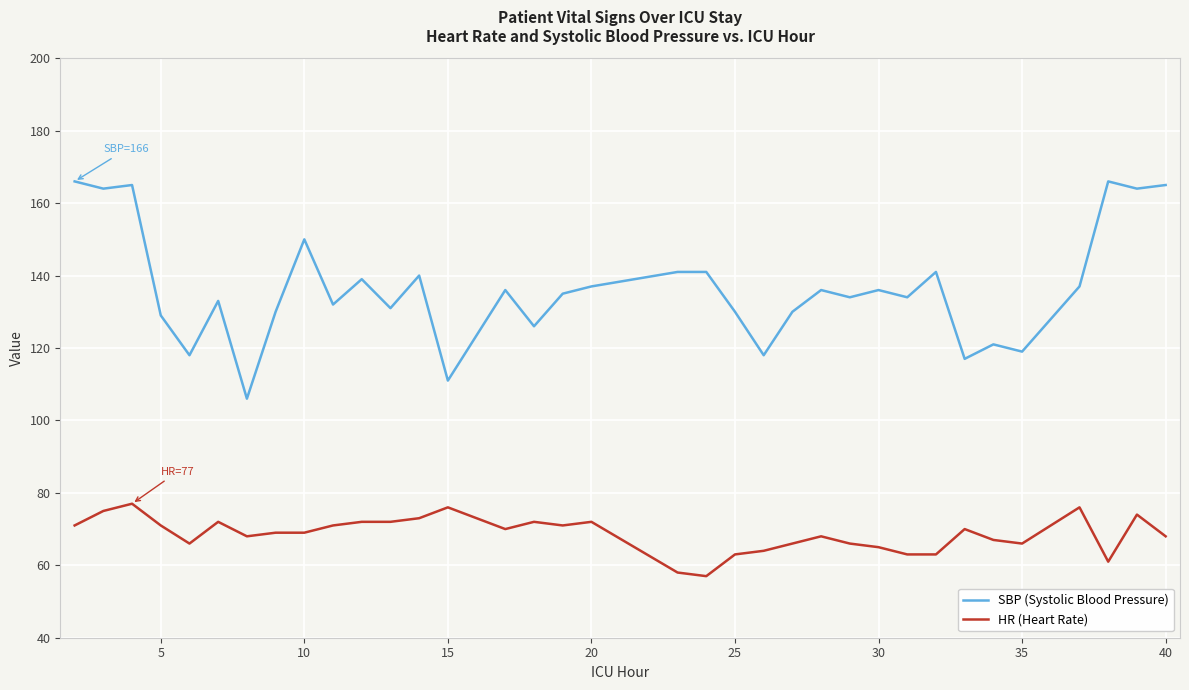

Reading left to right, what are all the values shown in this chart?

SBP (Systolic Blood Pressure): 166	164	165	129	118	133	106	130	150	132	139	131	140	111	136	126	135	137	141	141	130	118	130	136	134	136	134	141	117	121	119	137	166	164	165
HR (Heart Rate): 71	75	77	71	66	72	68	69	69	71	72	72	73	76	70	72	71	72	58	57	63	64	66	68	66	65	63	63	70	67	66	76	61	74	68